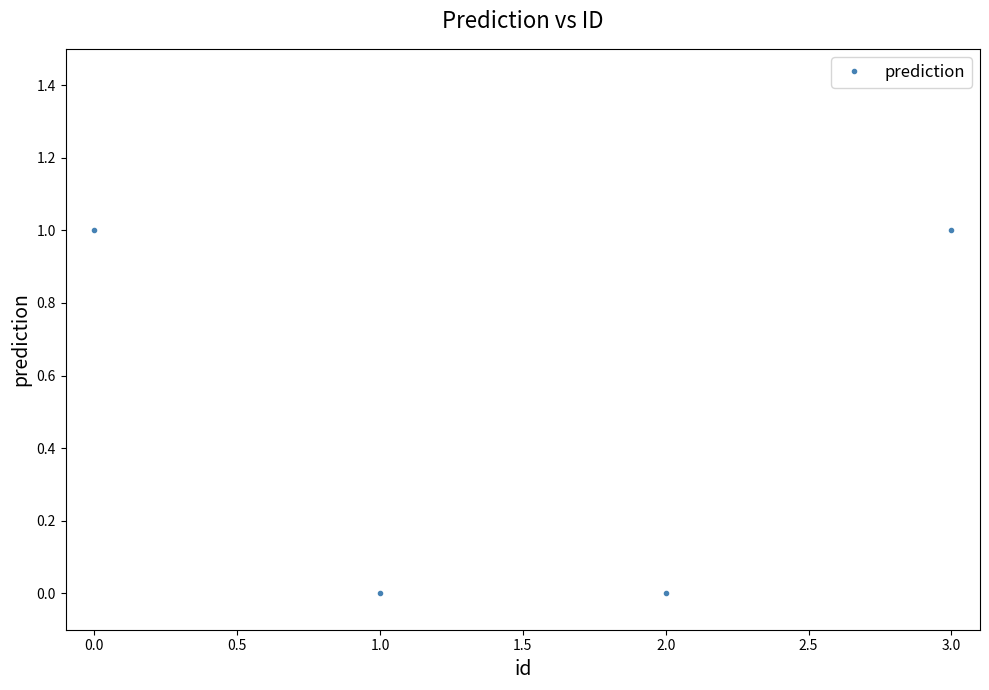

What is the label of the 2nd point from the right?

2.0